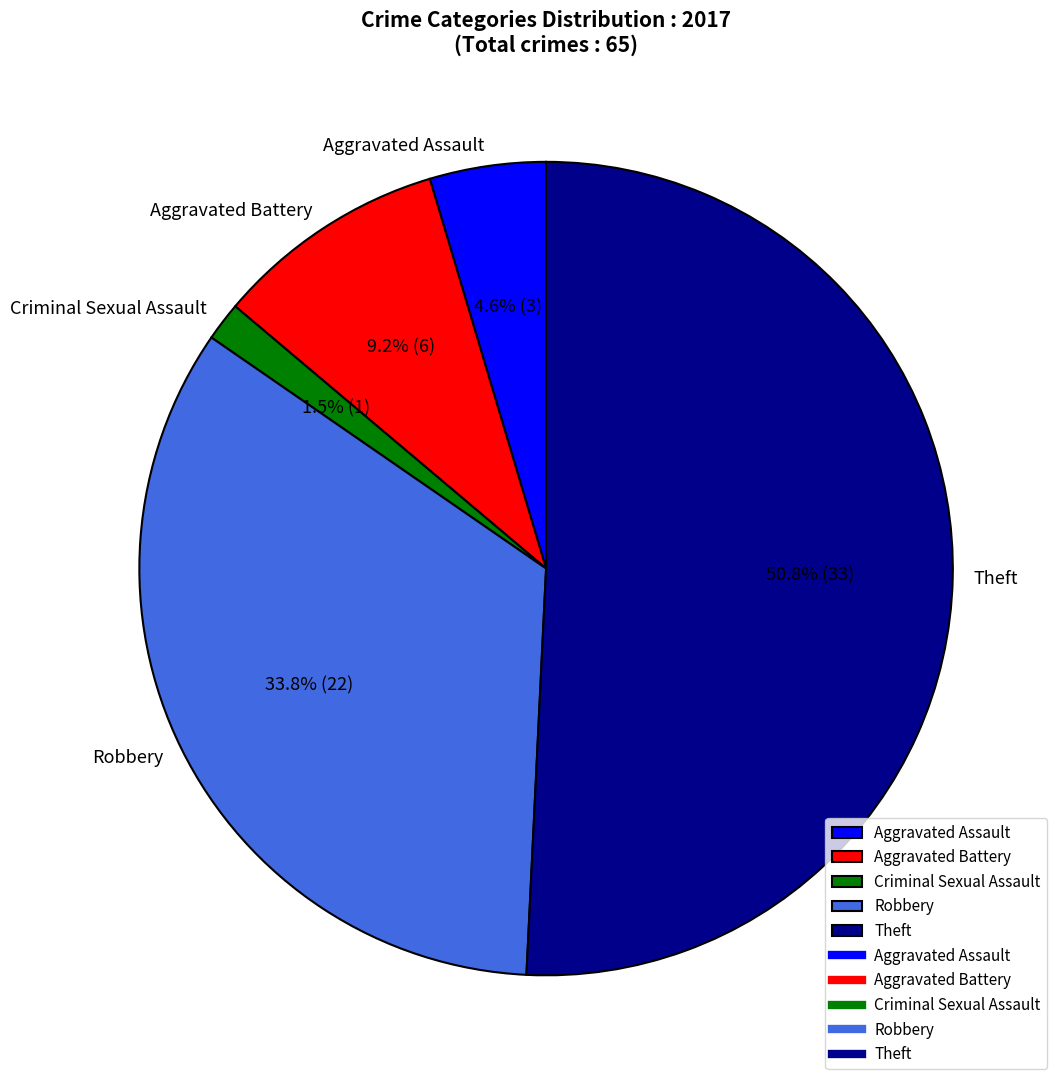

What is the ratio of the value at Robbery to the value at Aggravated Battery?

3.7